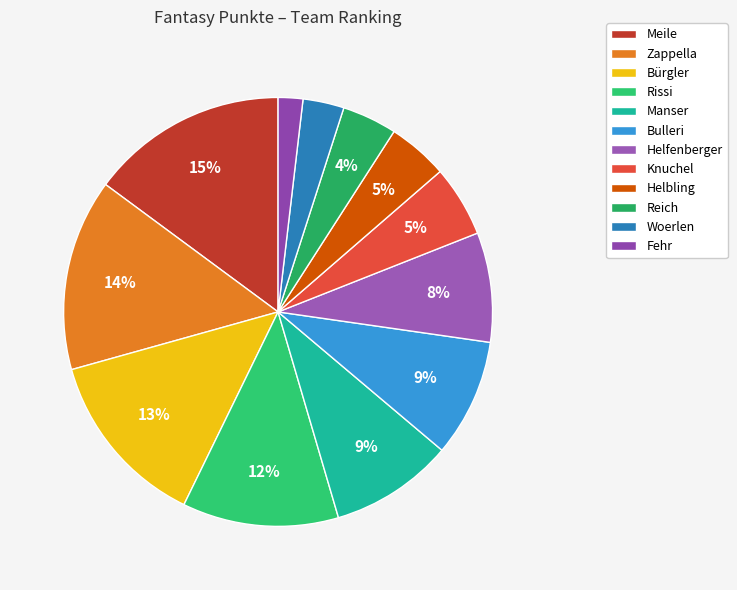

Does Helbling represent more than half of the total?

No